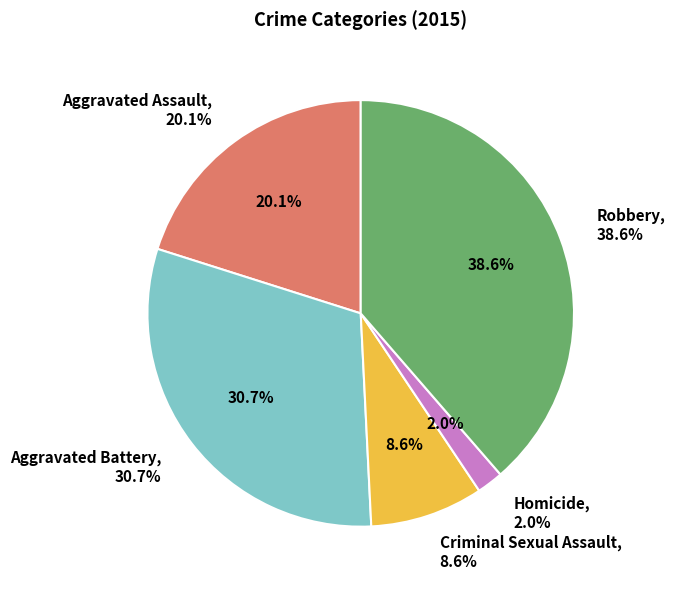

What is the smallest slice in the pie chart?

Homicide